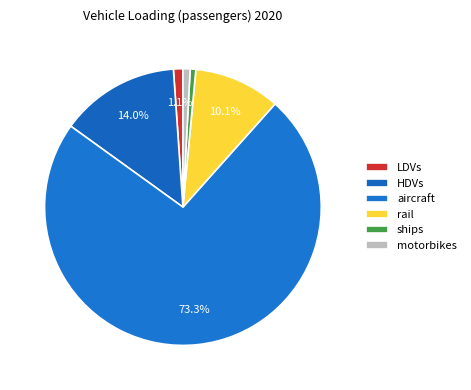

To the nearest percent, what percentage of the pie is rail?

10%